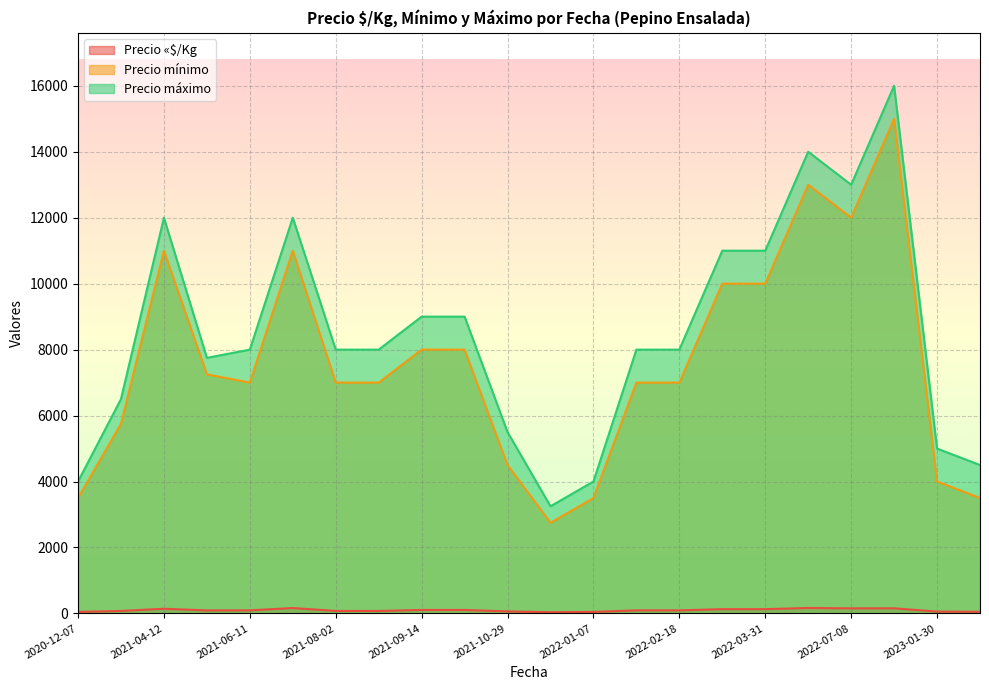

What is the highest value of the Precio máximo series?

16000.0